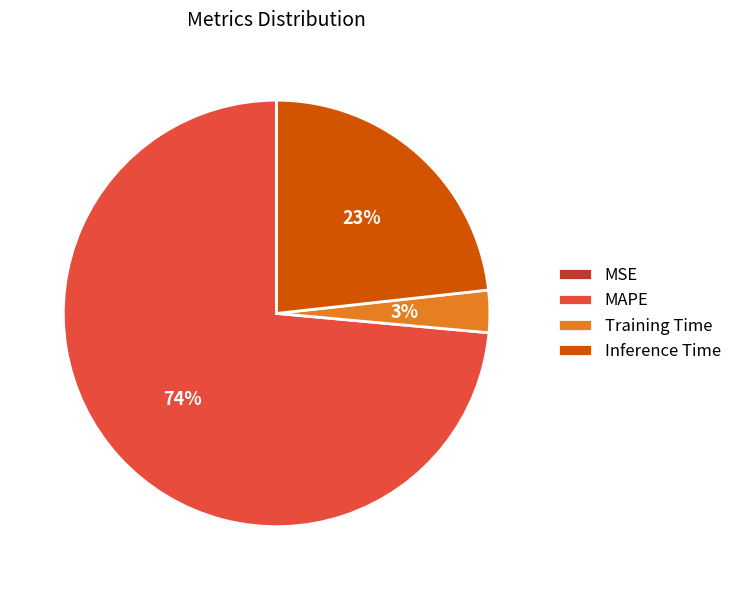

Combined, do Inference Time and Training Time account for over 50%?

No